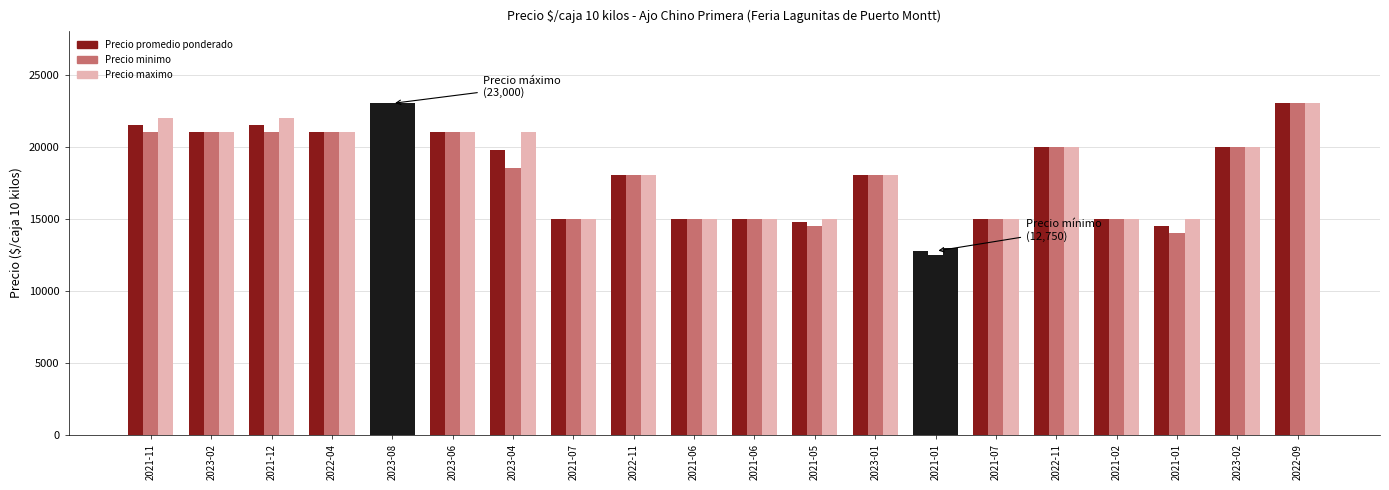

What is the total value across all series at 2021-11?

64500